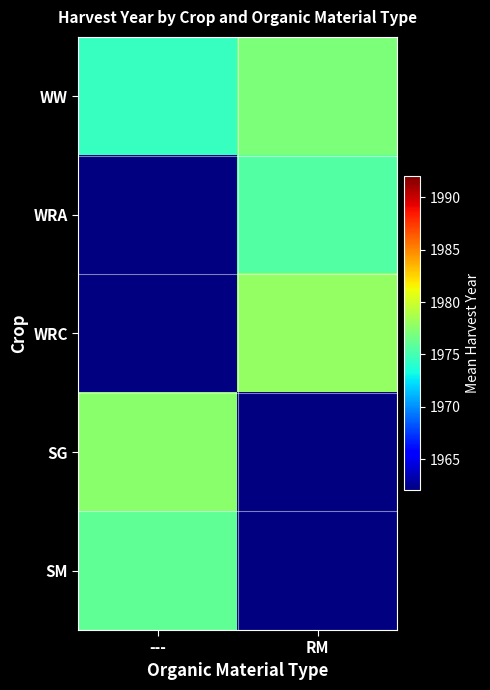

What is the highest value of the SM series?

1976.0